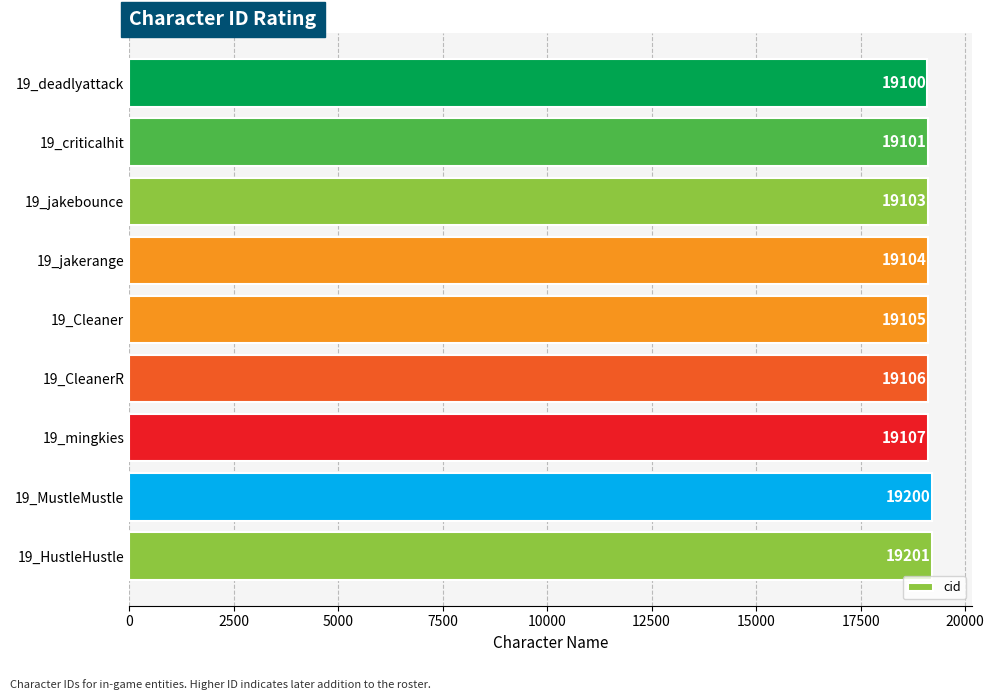

Are the bars grouped side by side (vs. stacked)?

No